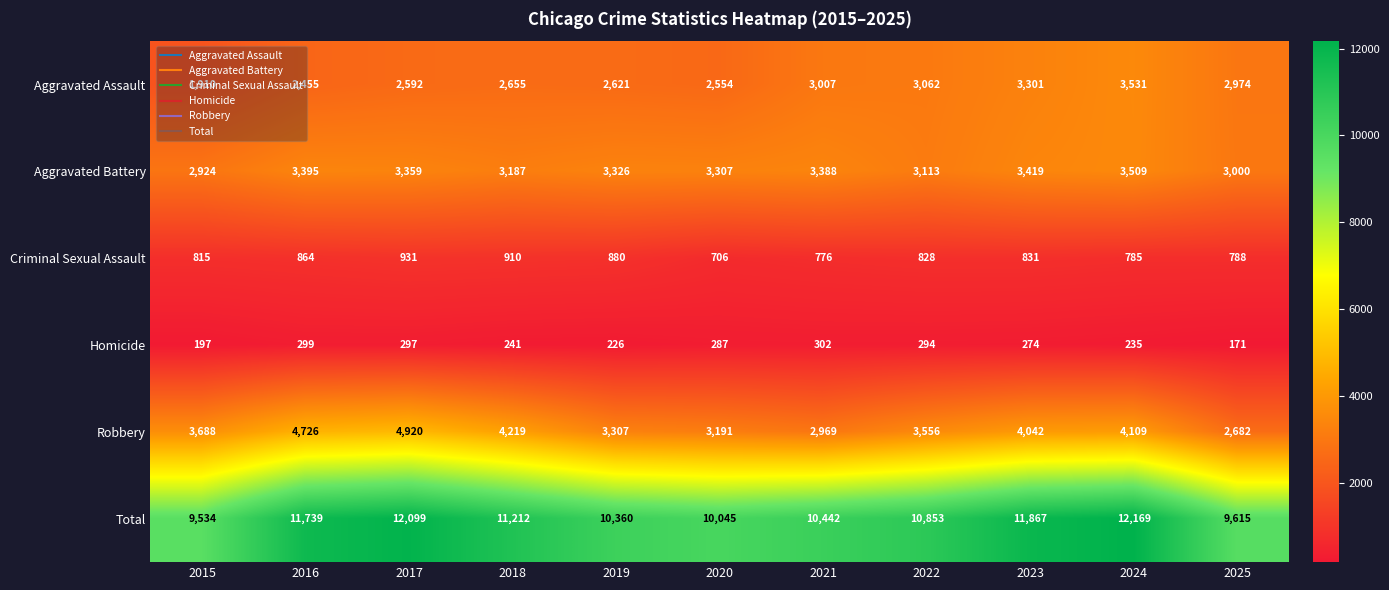

Is it true that Aggravated Battery equals 3419 at 2023?

True